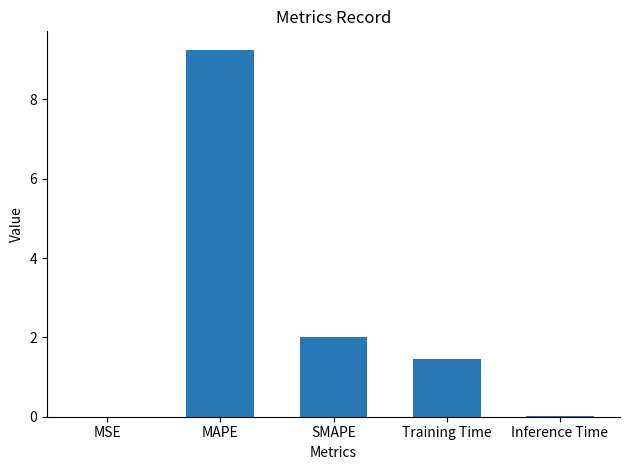

Are the bars horizontal?

No